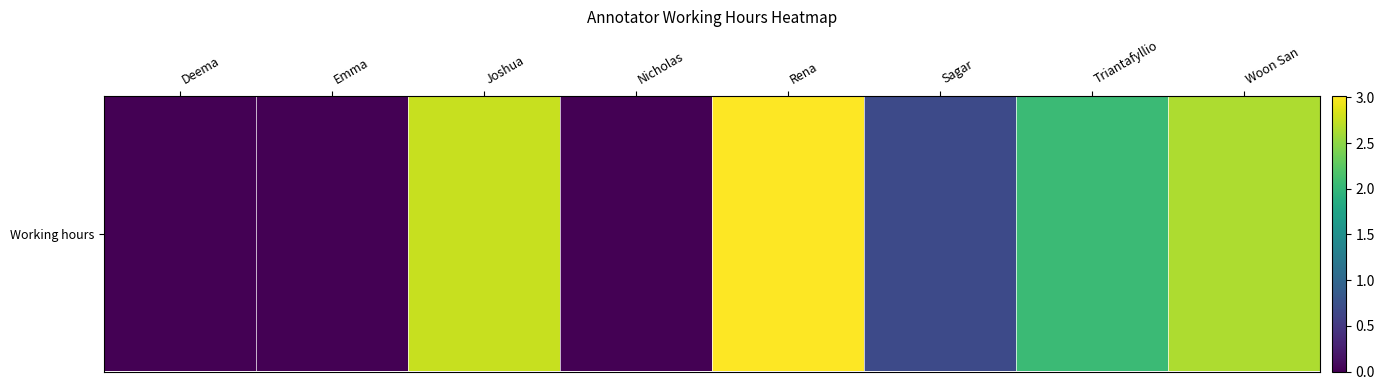

Which label corresponds to the smallest value in the chart?

Deema